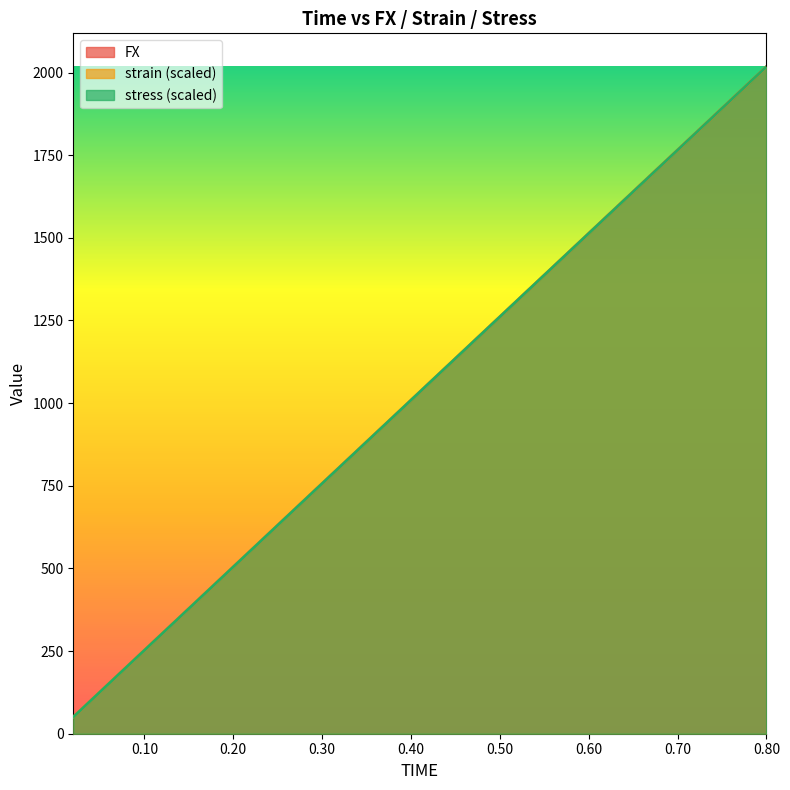

How many lines are shown in the chart?

3